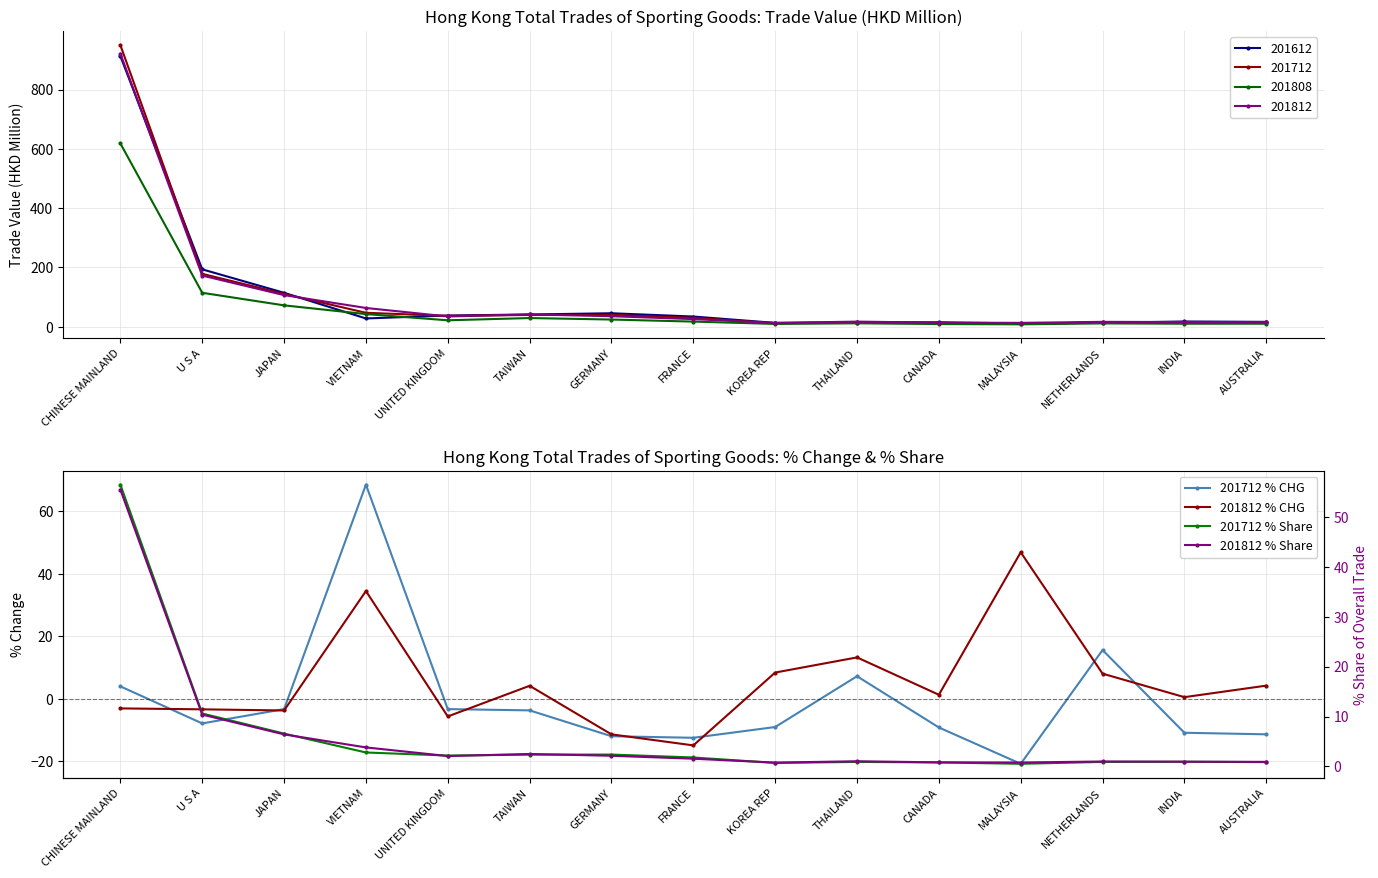

How many values in 201812 % CHG are below zero?

6